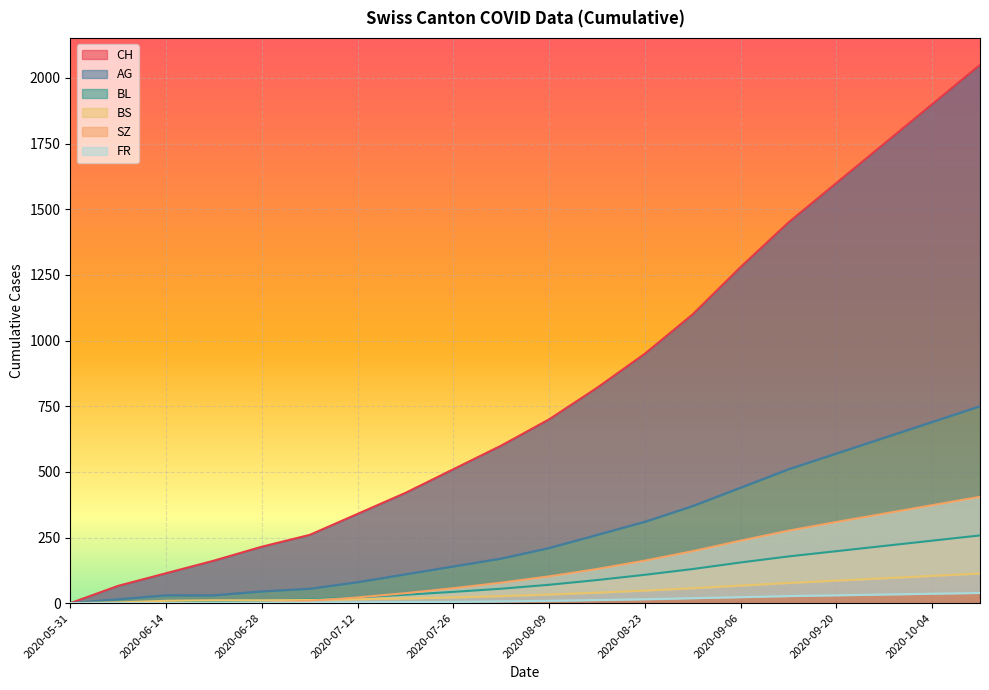

True or false: AG and BS intersect in this chart.

False